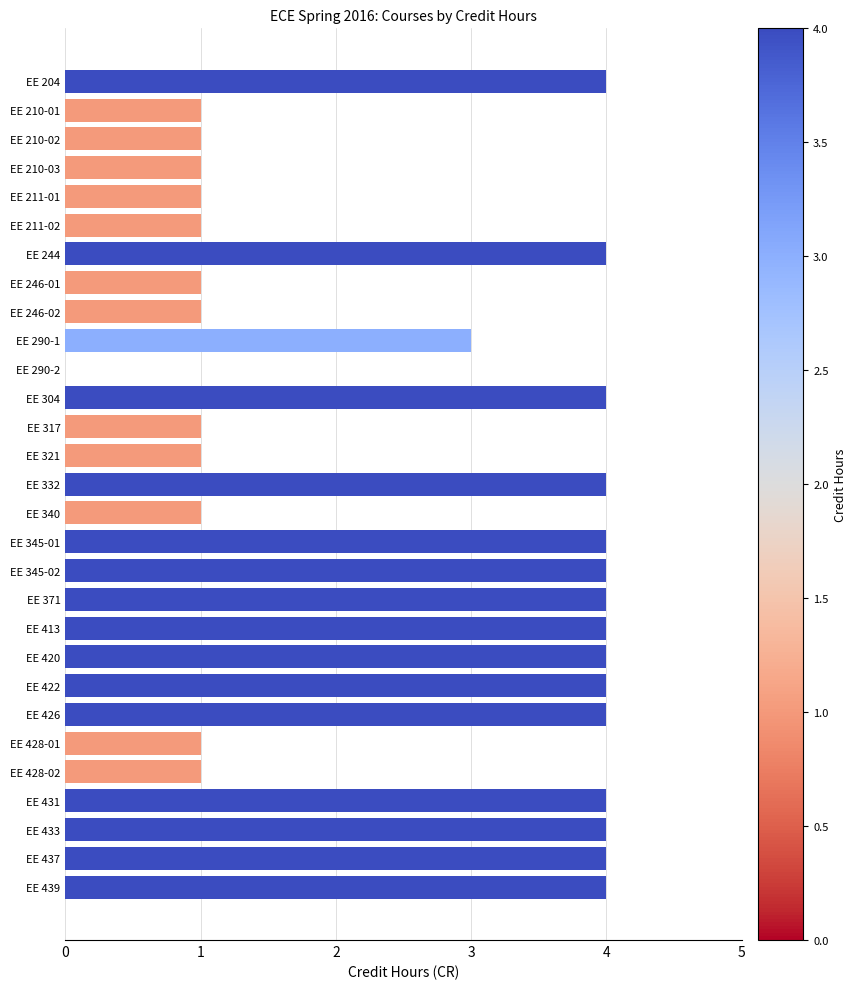

What is the sum of the values at EE 211-01 and EE 204?

5